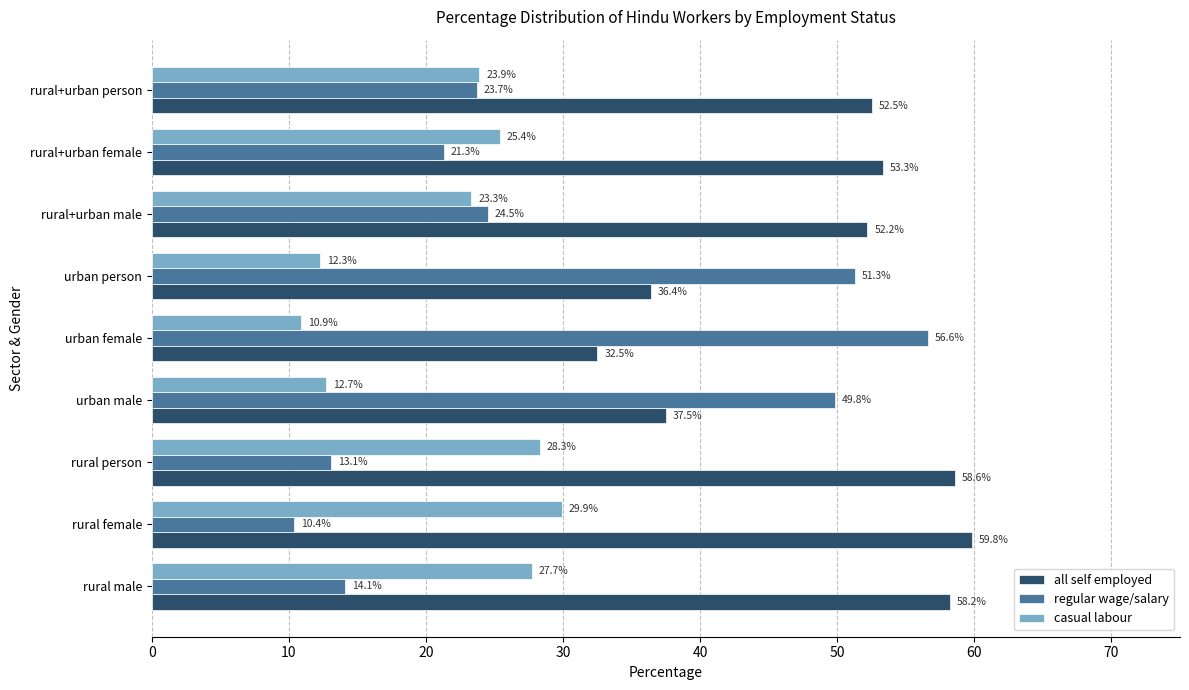

Which category has the highest value in the all self employed series?

rural female